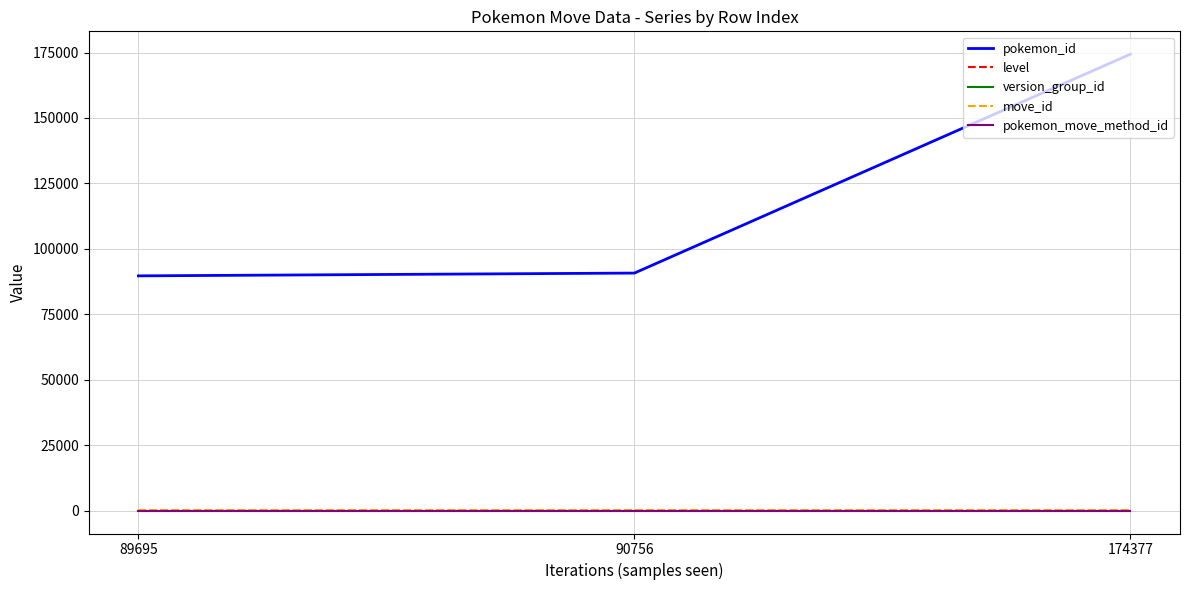

The value of pokemon_id at 90756 is 148269. True or false?

False